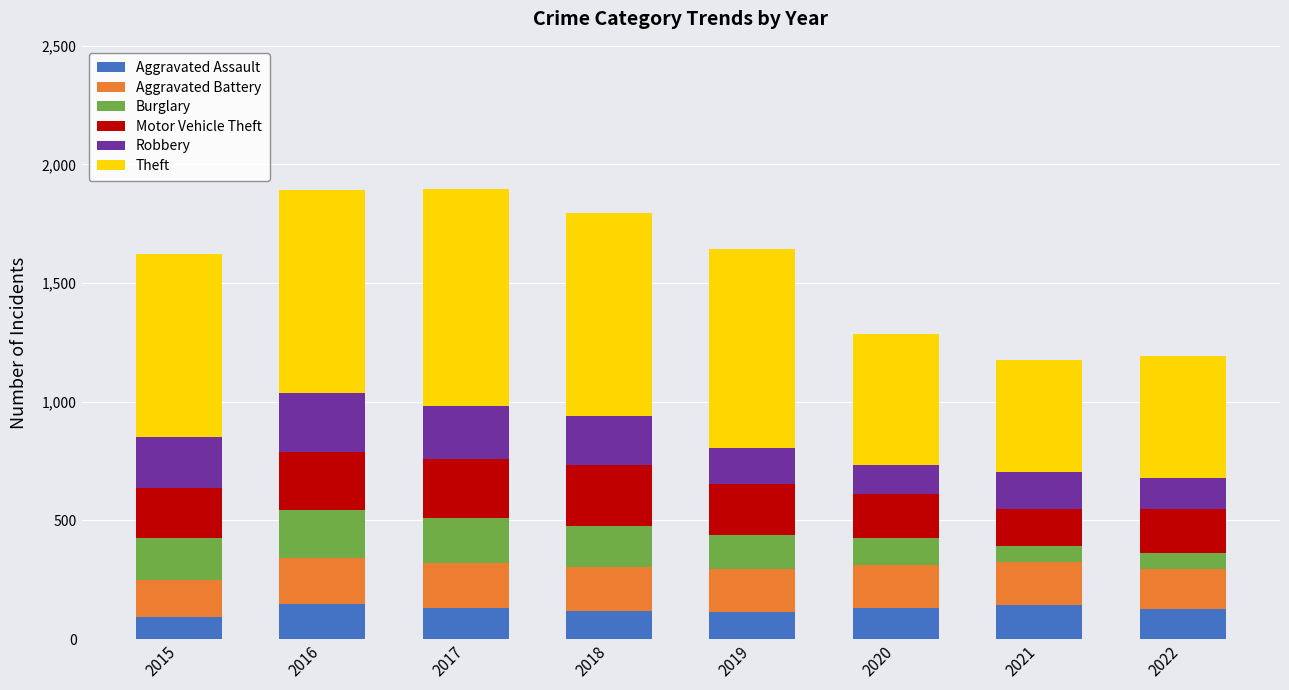

What is the total value across all series at 2018?

1794